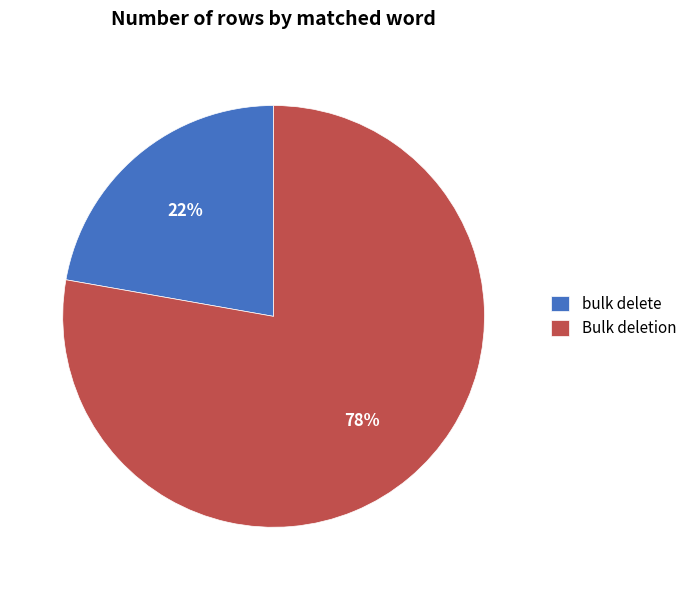

What is the ratio of the value at Bulk deletion to the value at bulk delete?

3.5